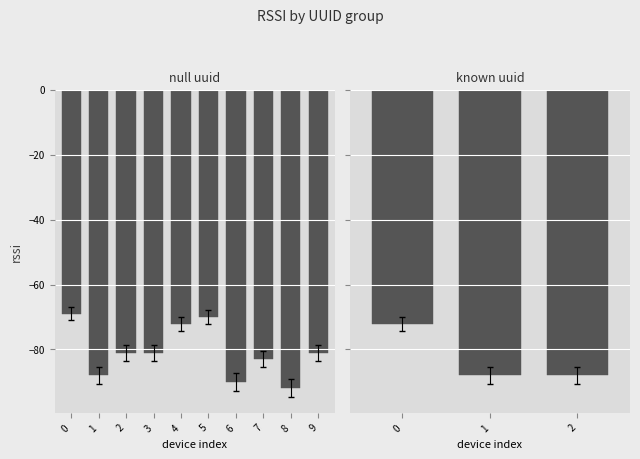

List the labels in order of value, smallest first.

1, 2, 0